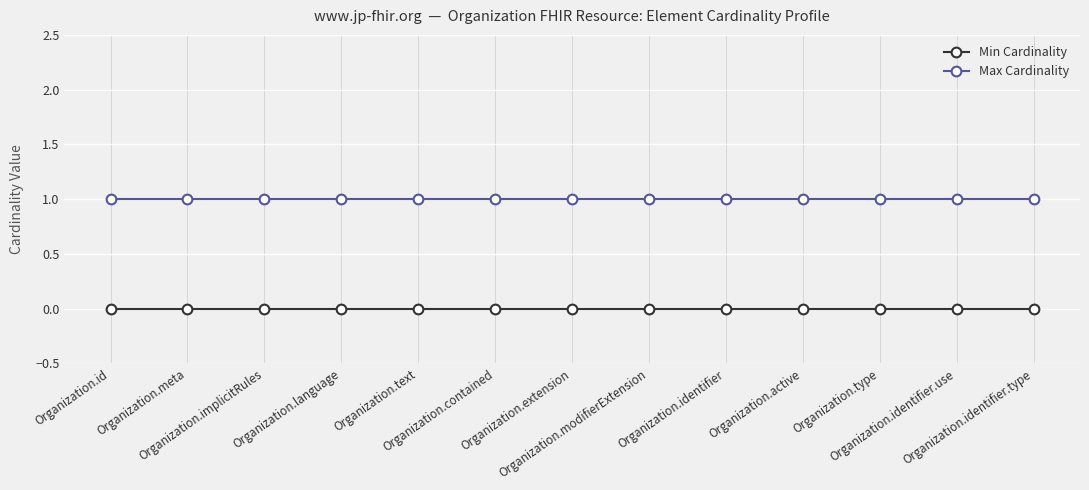

Rank the series by their average value, from lowest to highest.

Min Cardinality, Max Cardinality